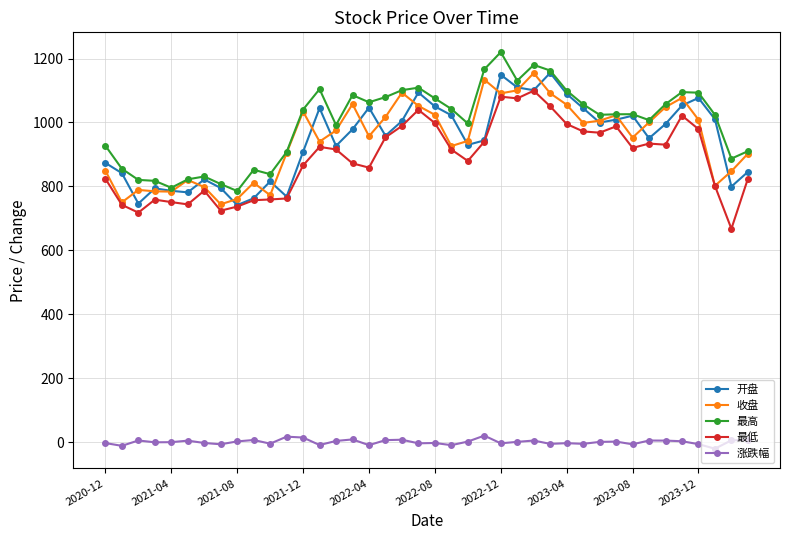

What is the value of the 开盘 point at the 25th from the left?

1149.3